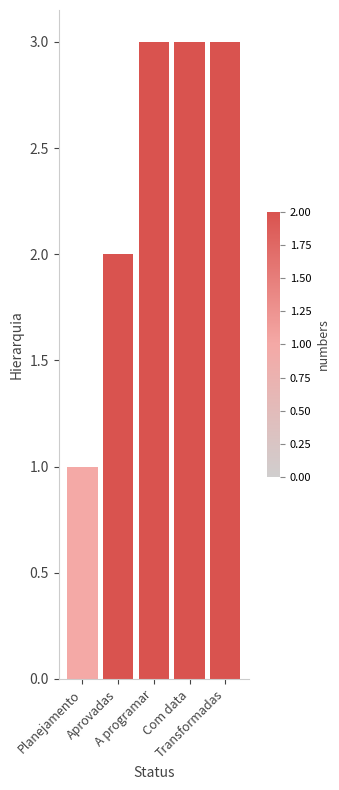

What is the maximum value shown in the chart?

3